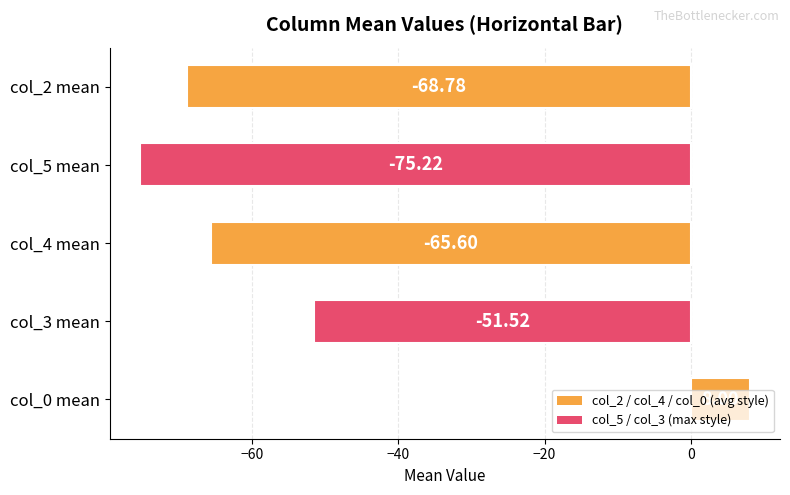

Does the chart contain any negative values?

Yes